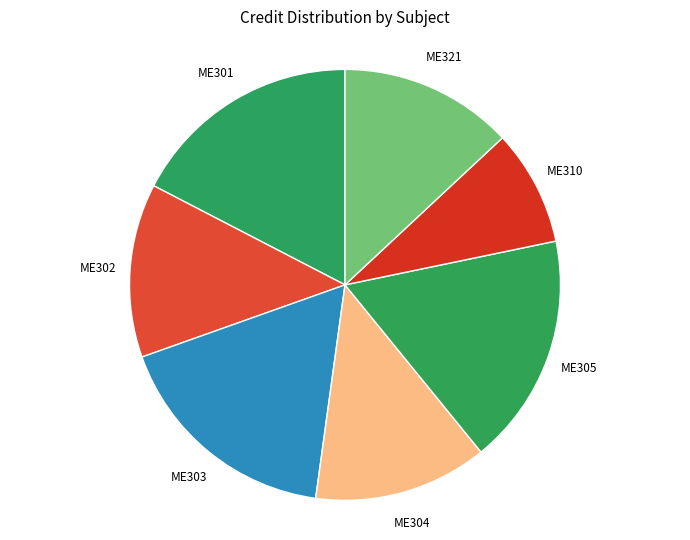

How many slices are in this pie chart?

7